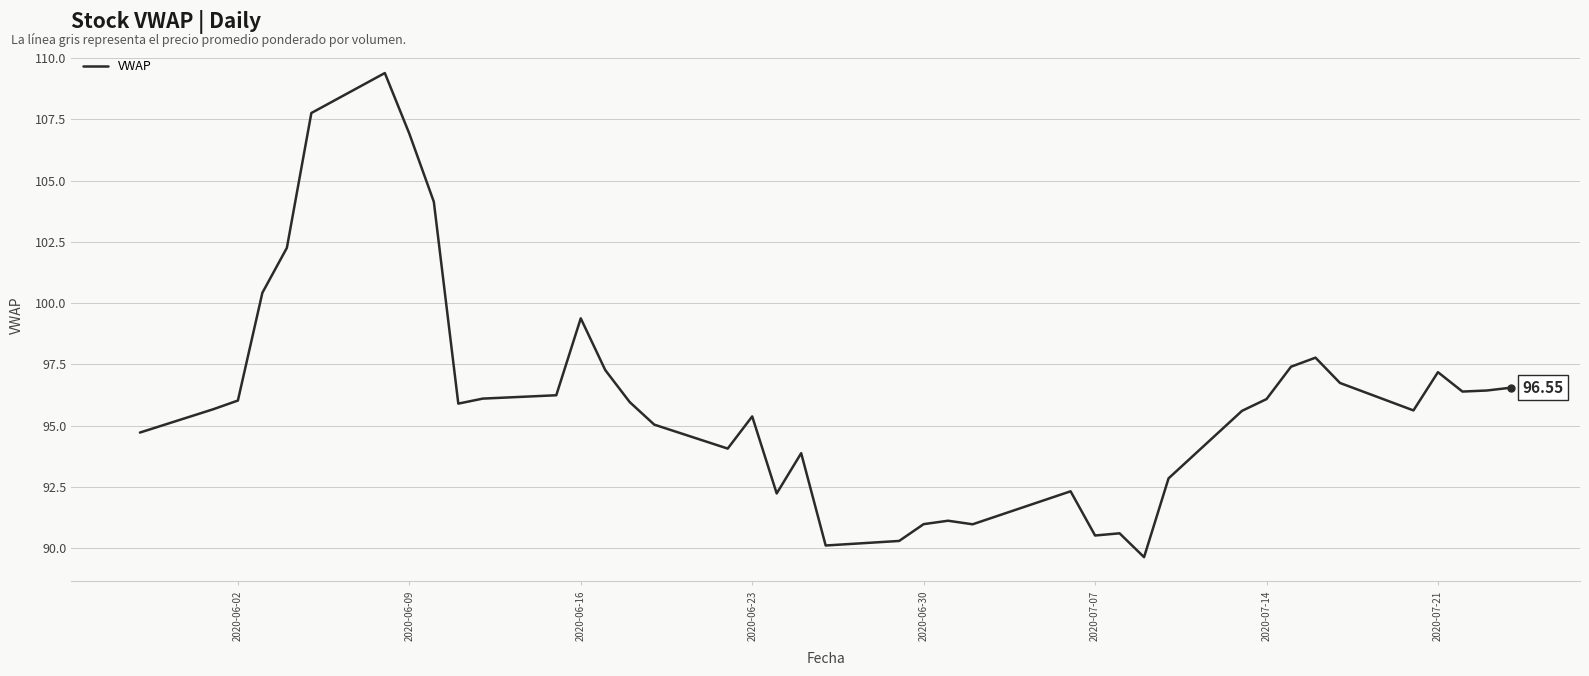

What is the difference between the maximum and minimum values?

19.8